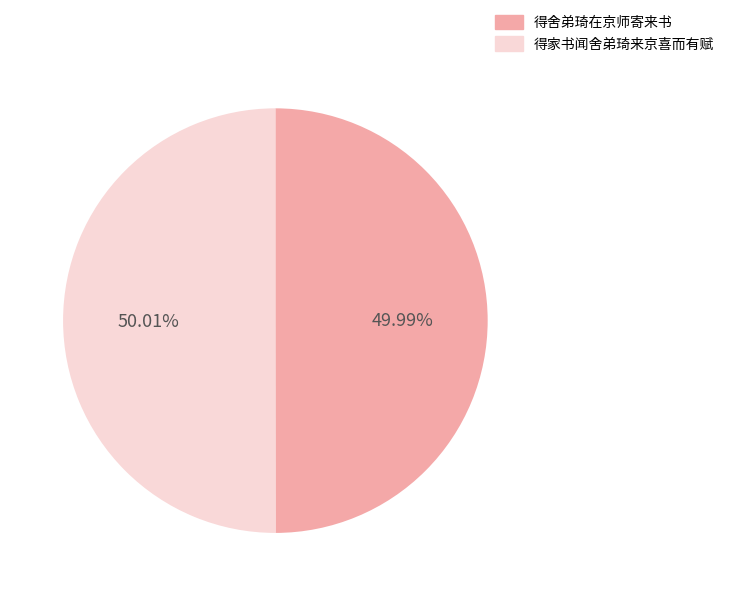

What is the ratio of the value at 得舍弟琦在京师寄来书 to the value at 得家书闻舍弟琦来京喜而有赋?

1.0